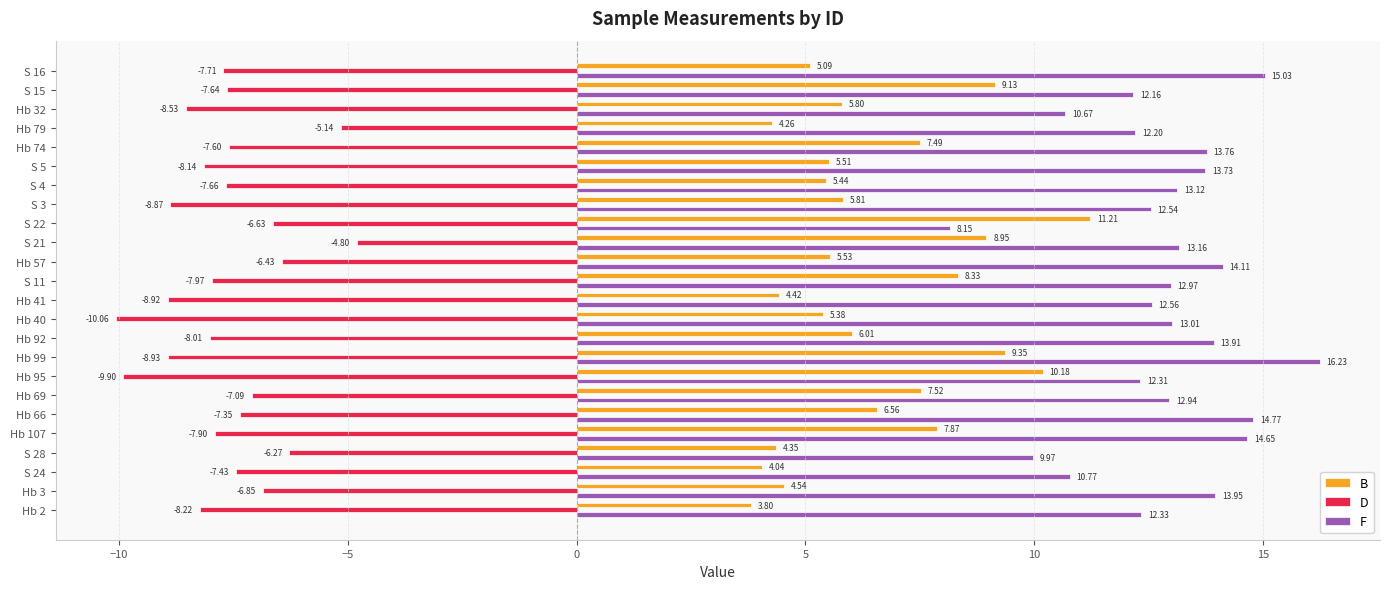

What is the greatest value displayed?

16.2